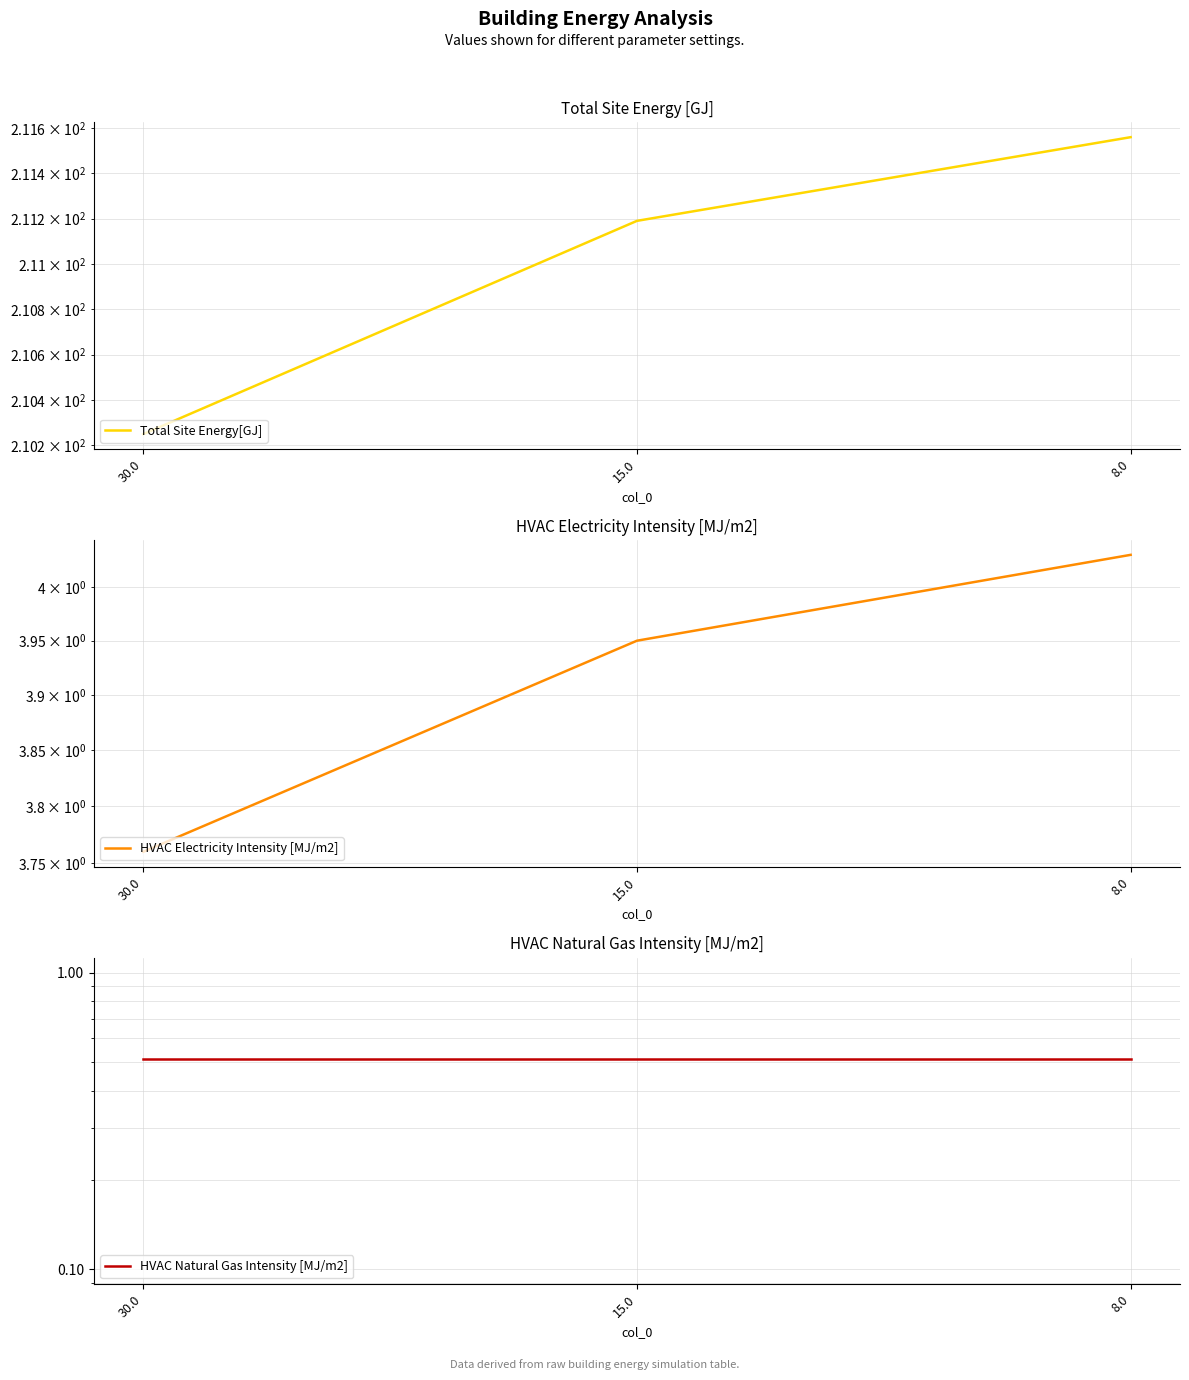

Which label corresponds to the smallest value in the chart?

30.0